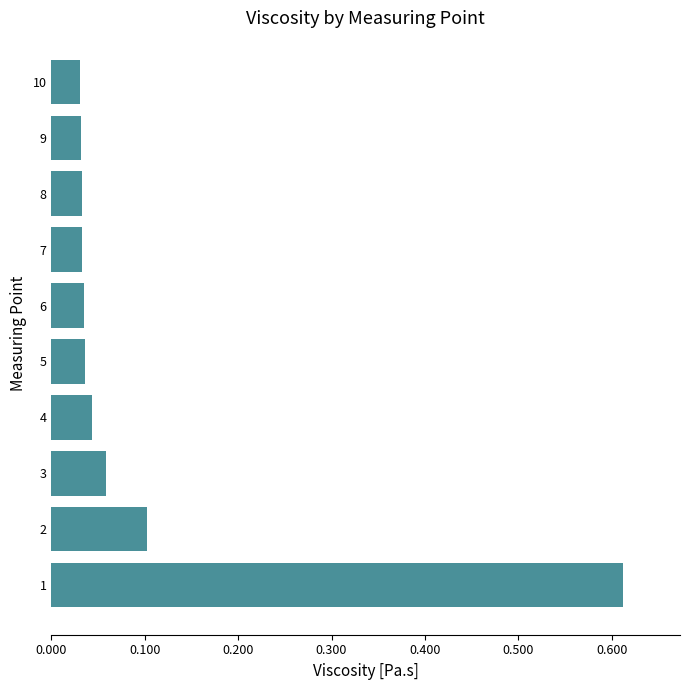

What is the sum of all values?

1.0